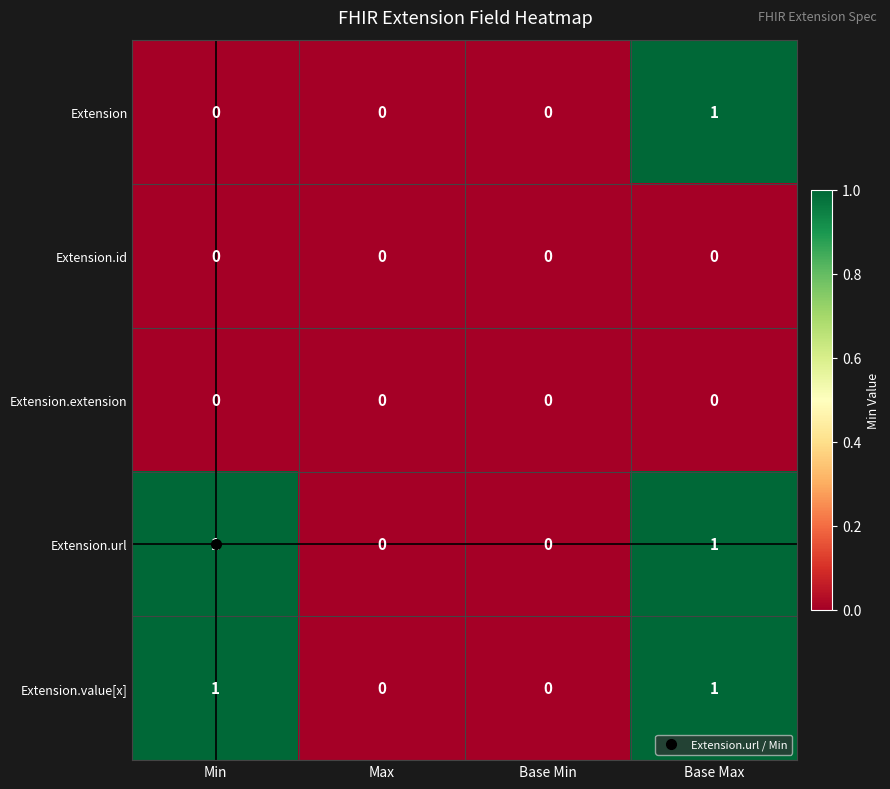

Between Min and Base Max, which series saw the biggest shift?

Extension